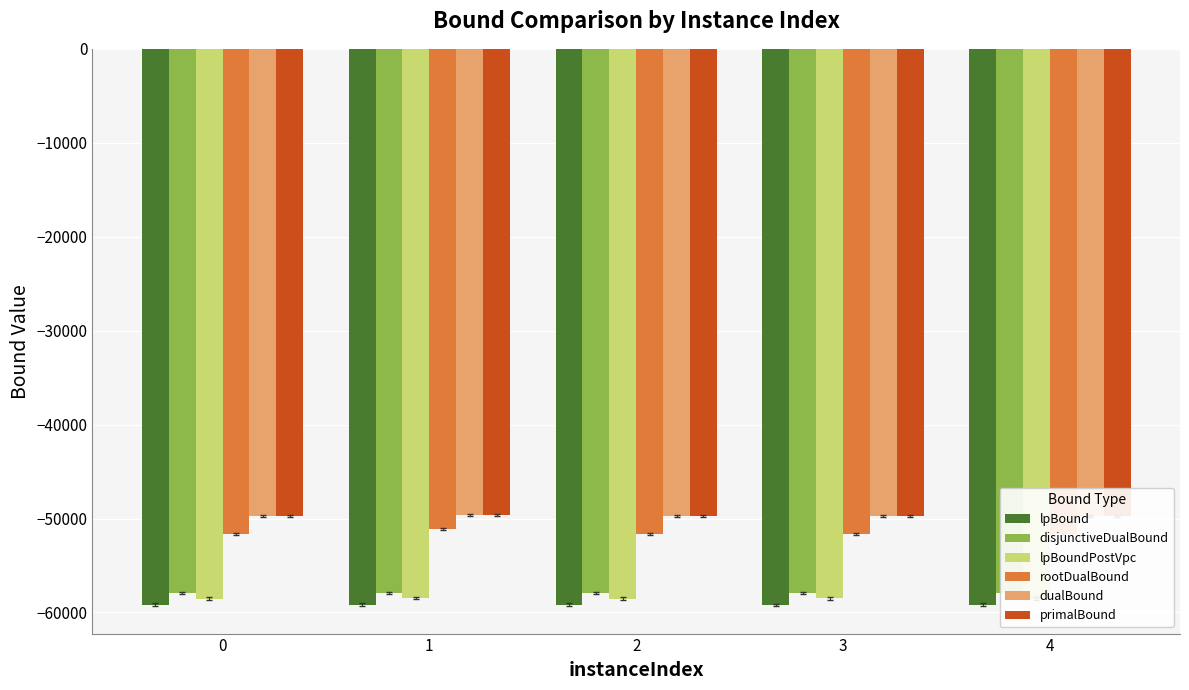

What is the value of the lpBoundPostVpc bar at the 3rd from the left?

-58517.5